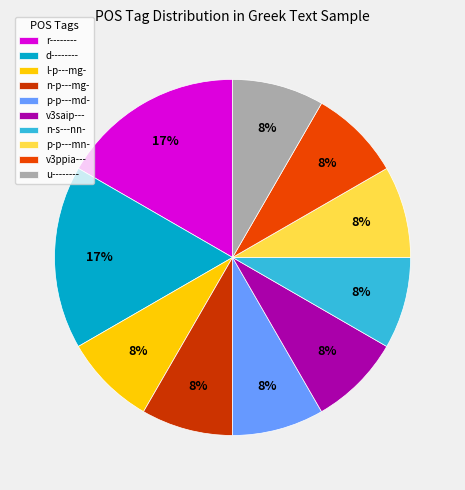

To the nearest percent, what percentage of the pie is r--------?

17%